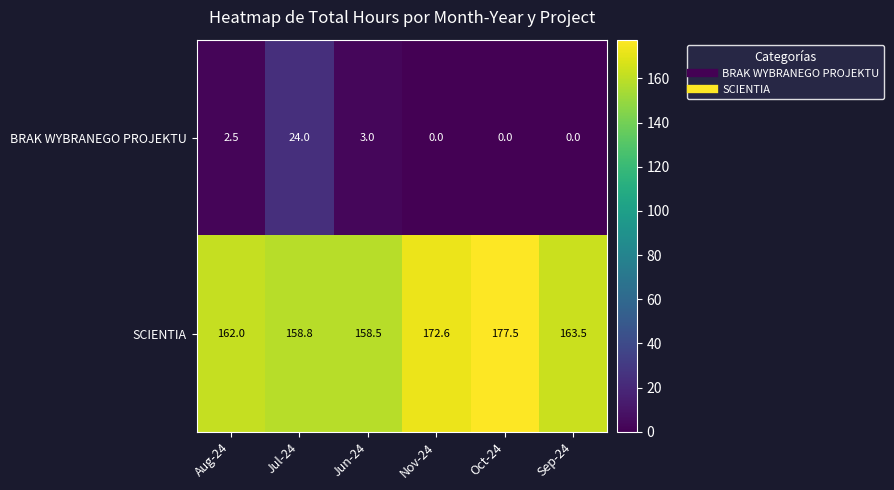

True or false: SCIENTIA has a value of 251.2 at Sep-24.

False